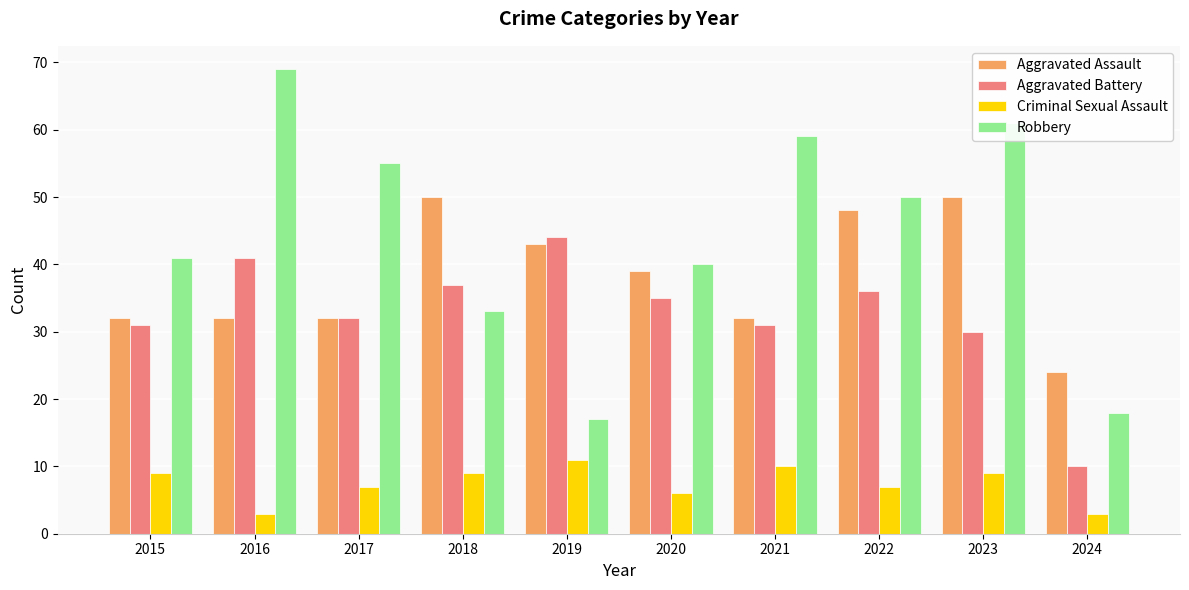

The Criminal Sexual Assault series shows 2 at 2017. True or false?

False